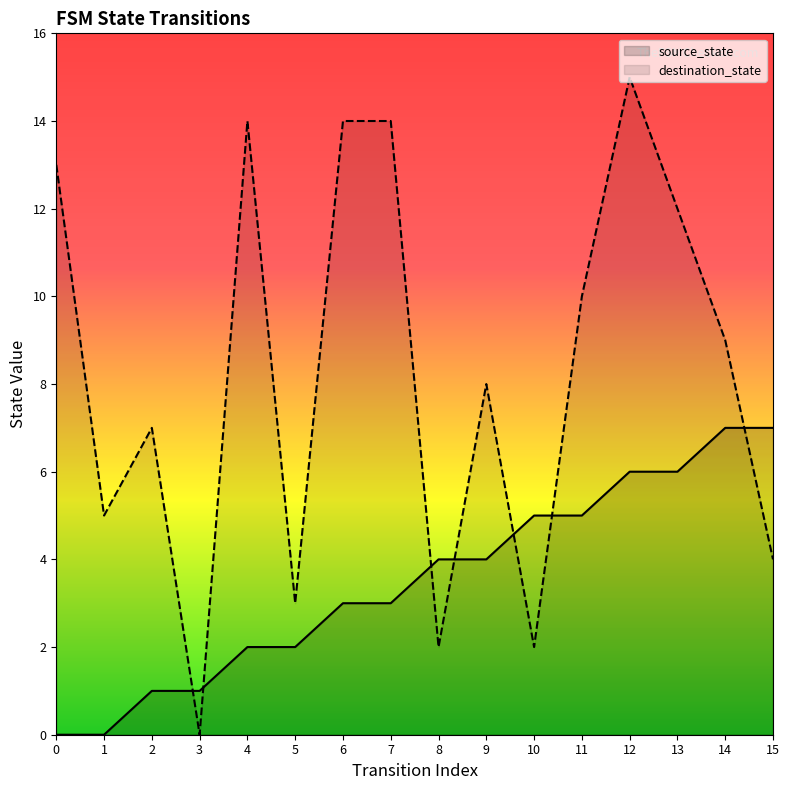

What is the difference between the maximum and minimum values in the source_state series?

7